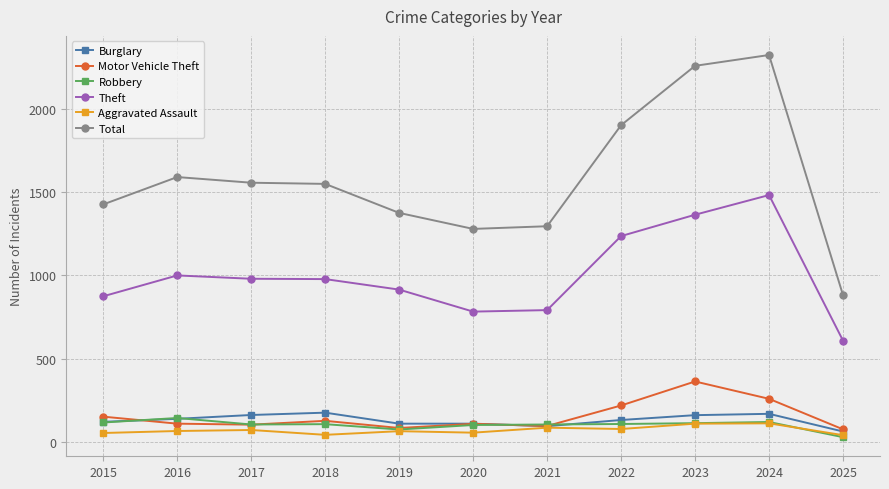

True or false: Burglary and Total cross at least once.

False